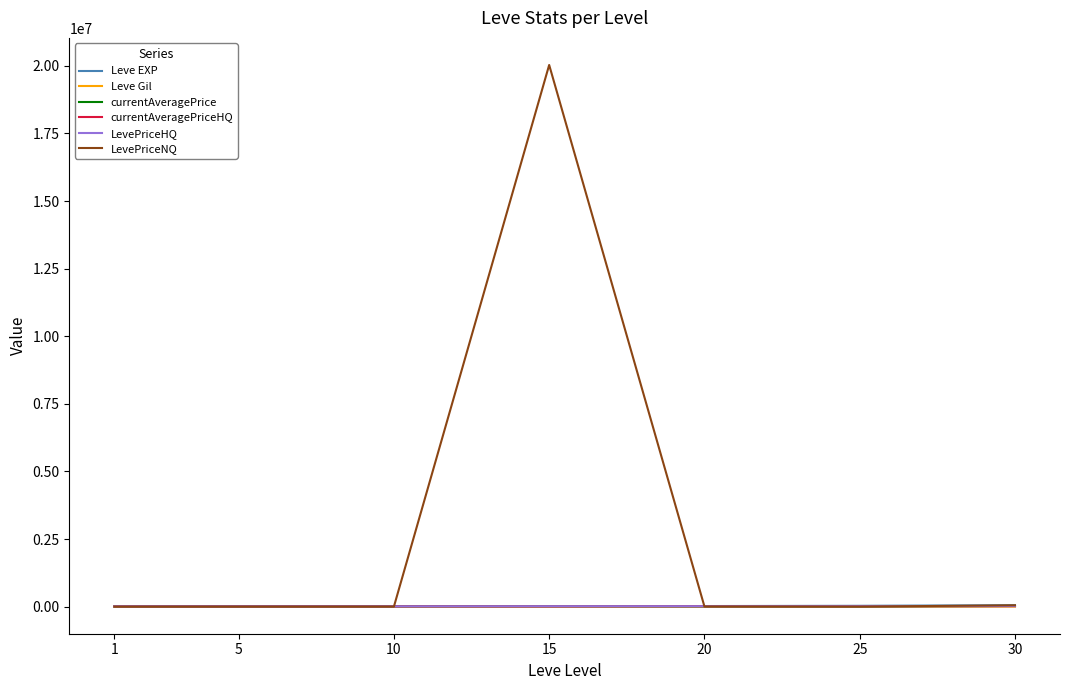

What is the sum of all Leve Gil values?

1672.0